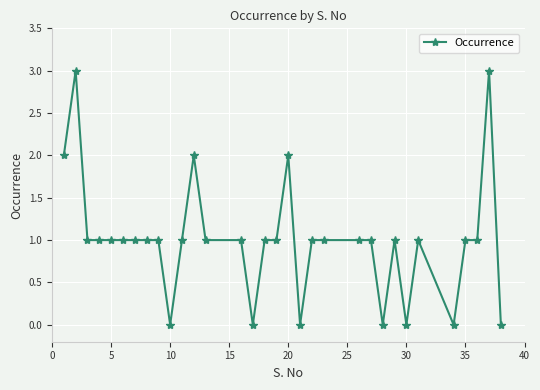

What is the greatest value displayed?

3